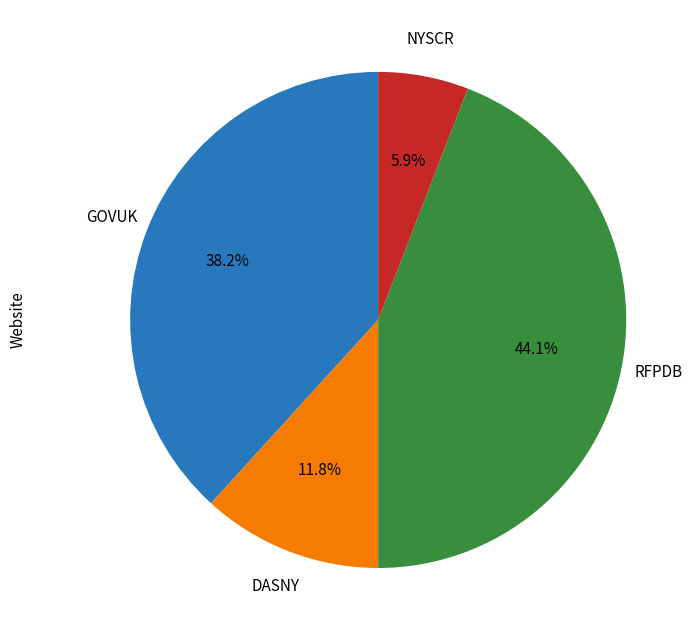

Does any single category account for the majority?

No